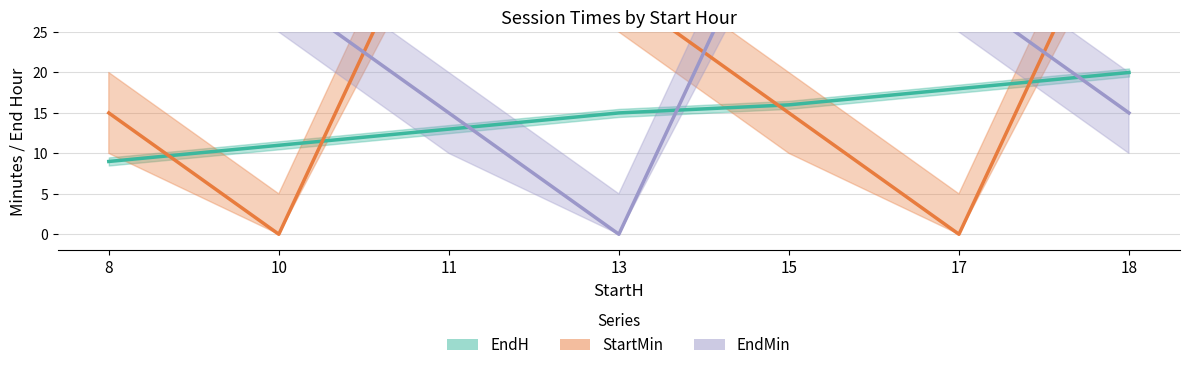

Which label corresponds to the largest value in the chart?

11